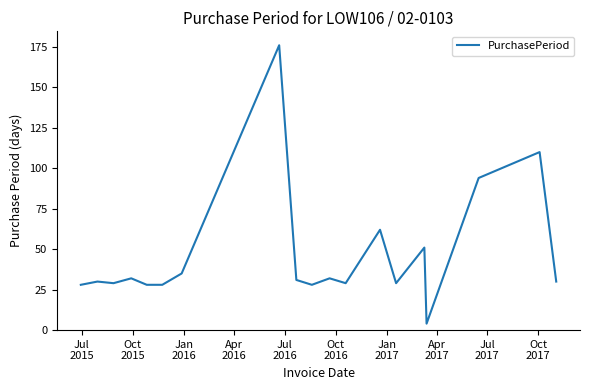

What is the difference between the maximum and second lowest values?

148